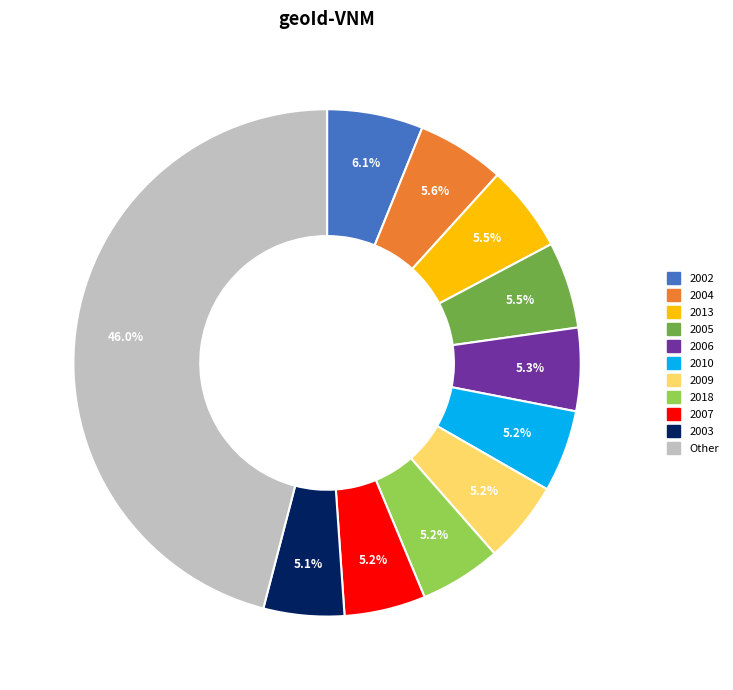

Is there a majority slice in this chart?

No